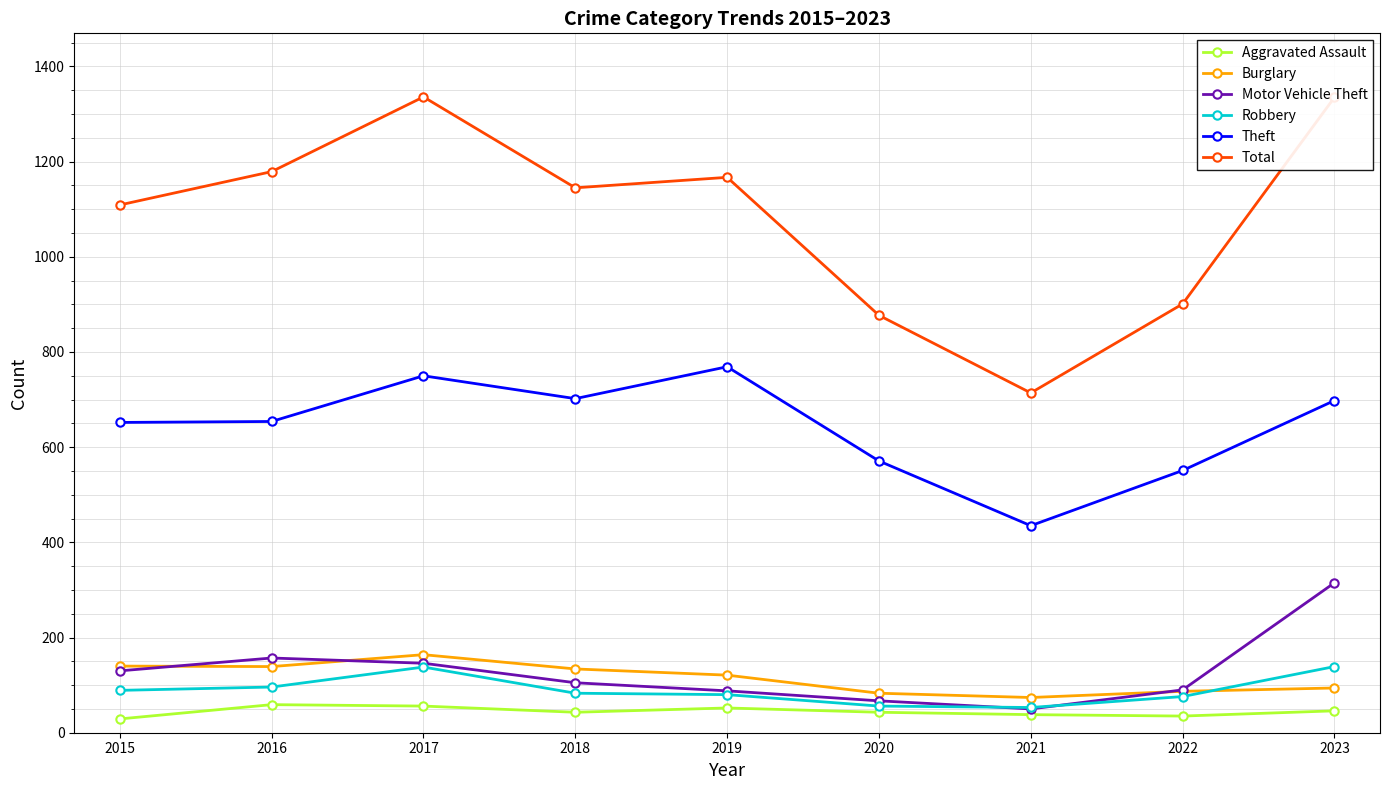

Is this an area chart (filled region under the line)?

No